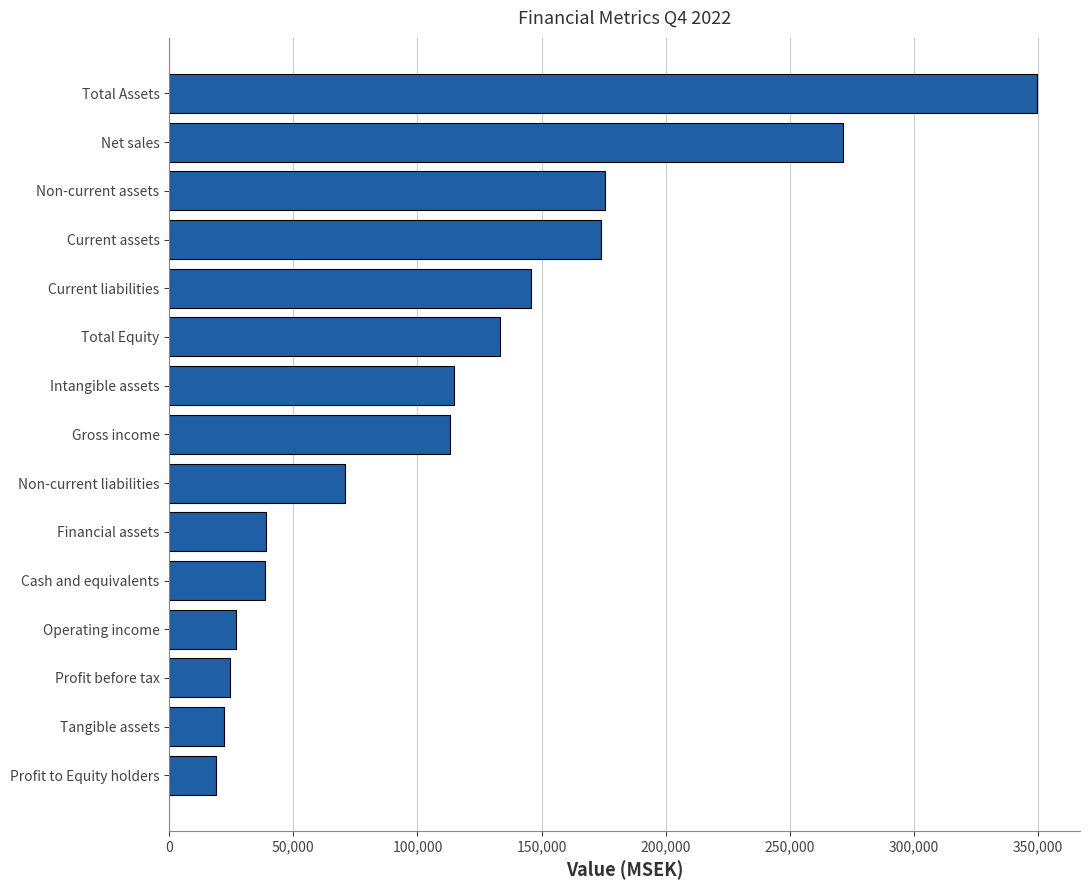

Read the value at Net sales.

271546